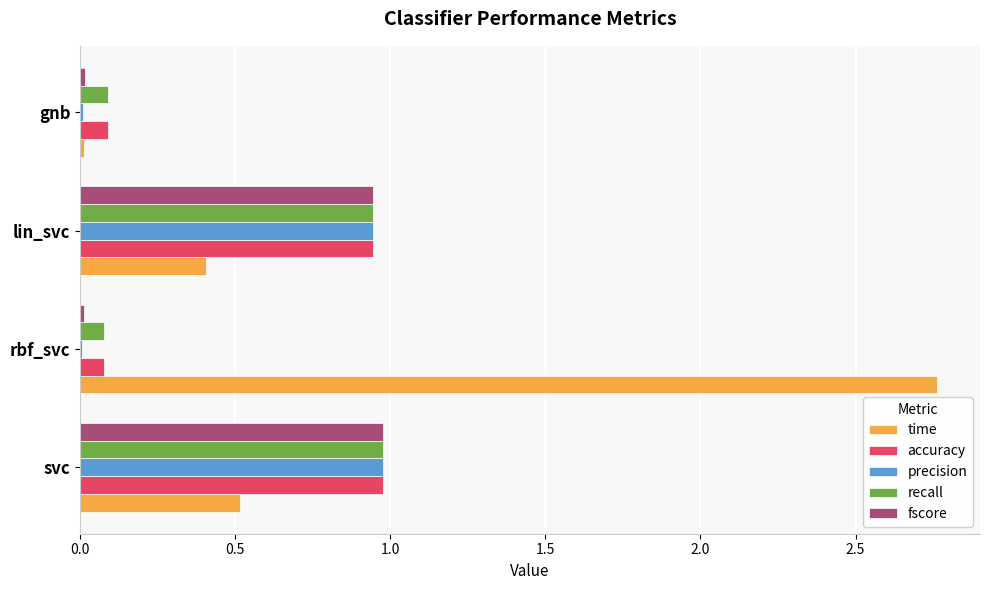

Which series changed the most between lin_svc and gnb?

precision